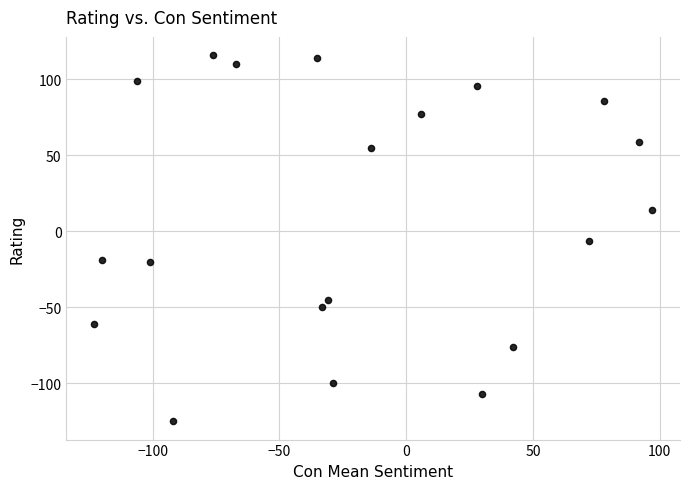

What is the range of Y values (max minus min)?

241